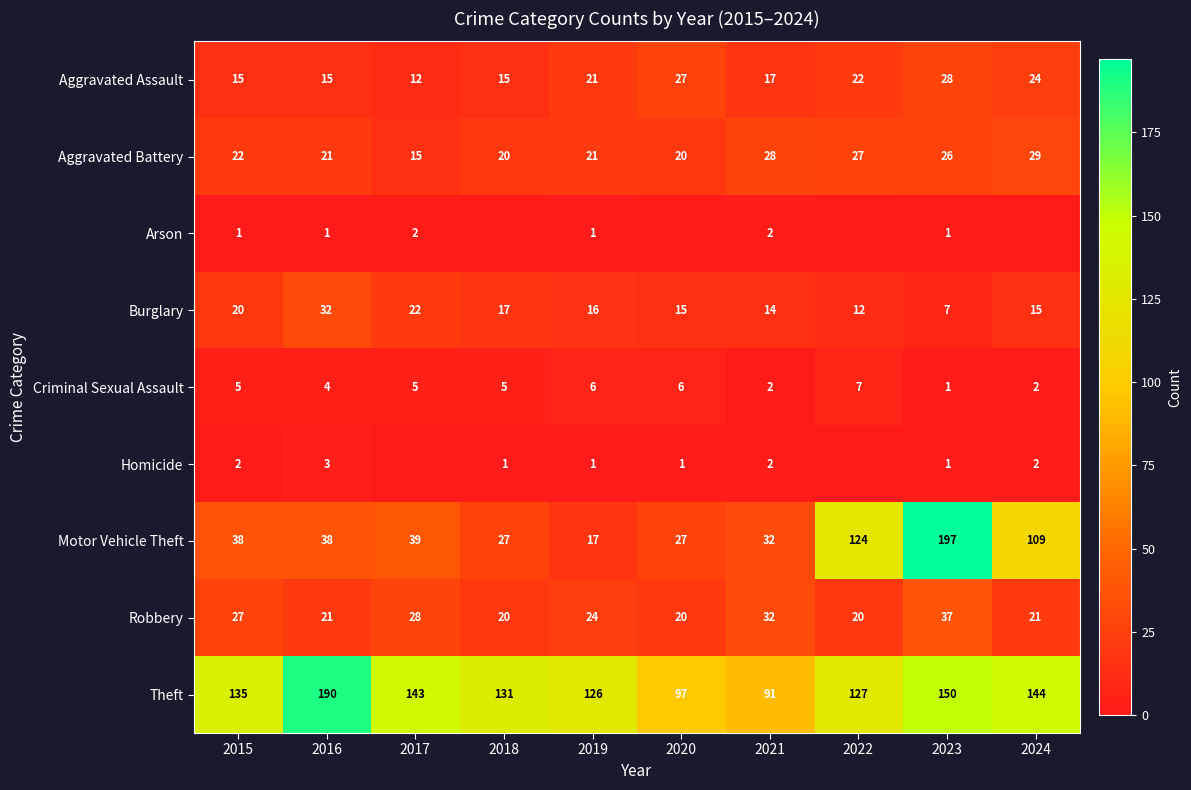

At which category is the sum across all series the highest?

2023